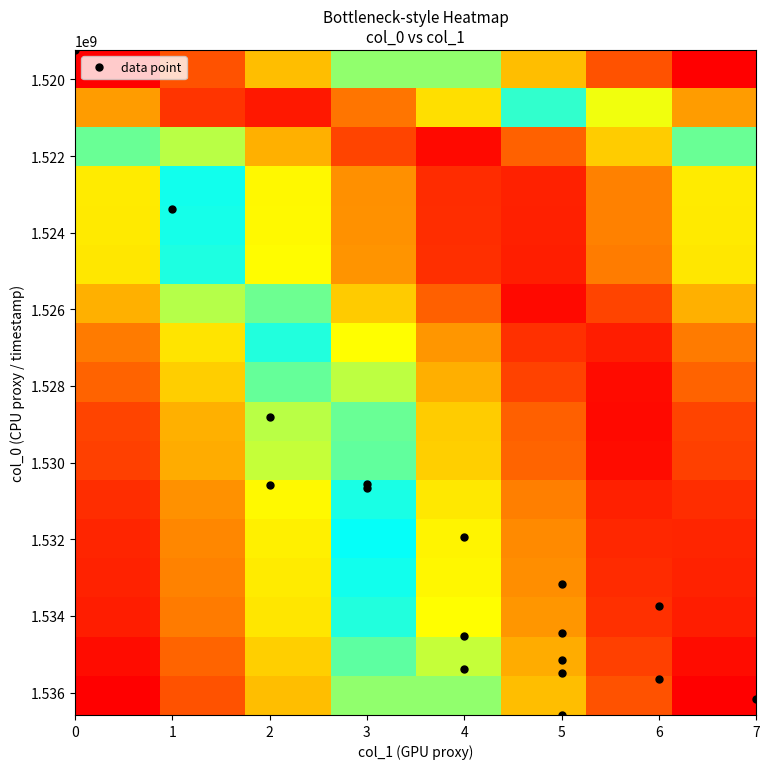

What is the greatest value displayed?

1.0